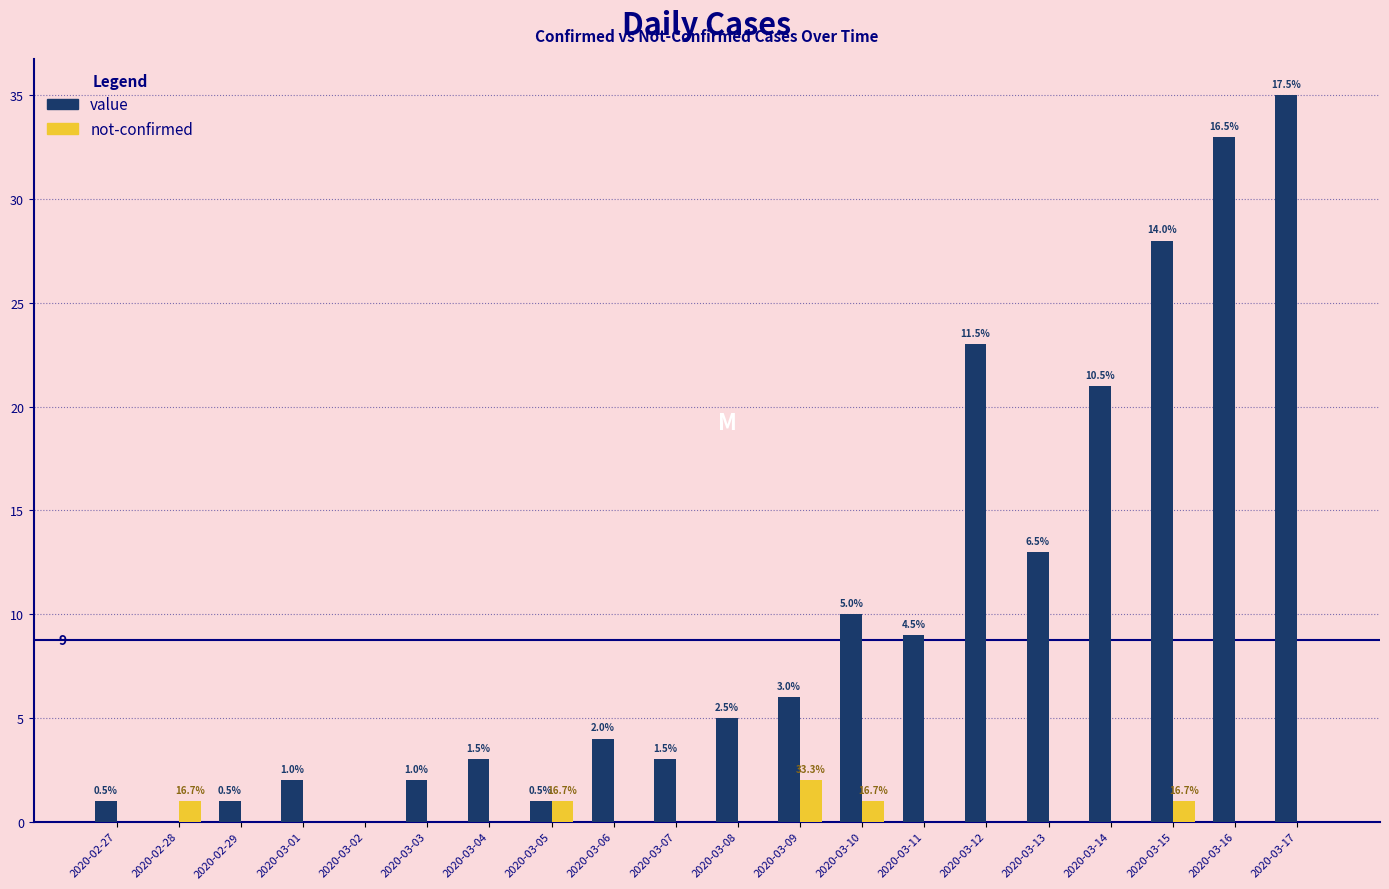

The value series shows 21 at 2020-03-14. True or false?

True